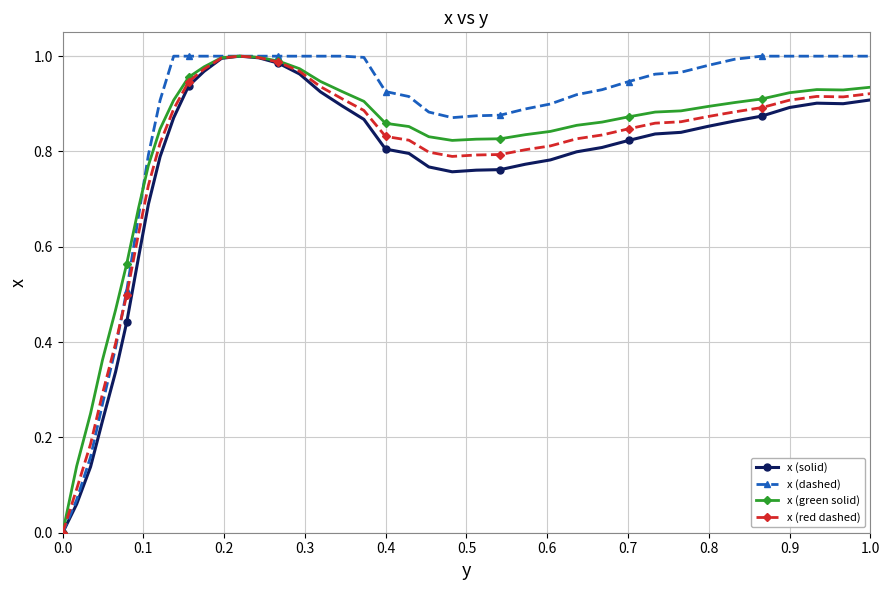

Rank the series by their average value, from highest to lowest.

x (dashed), x (green solid), x (red dashed), x (solid)